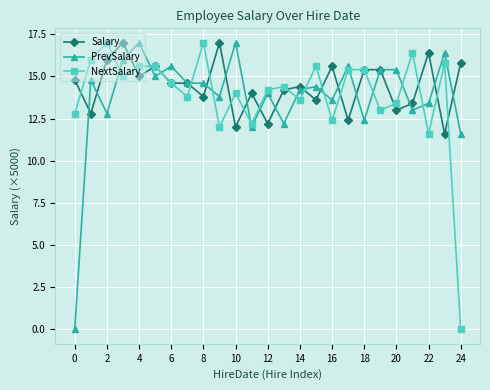

True or false: Salary has more than 1 interior local peaks.

True